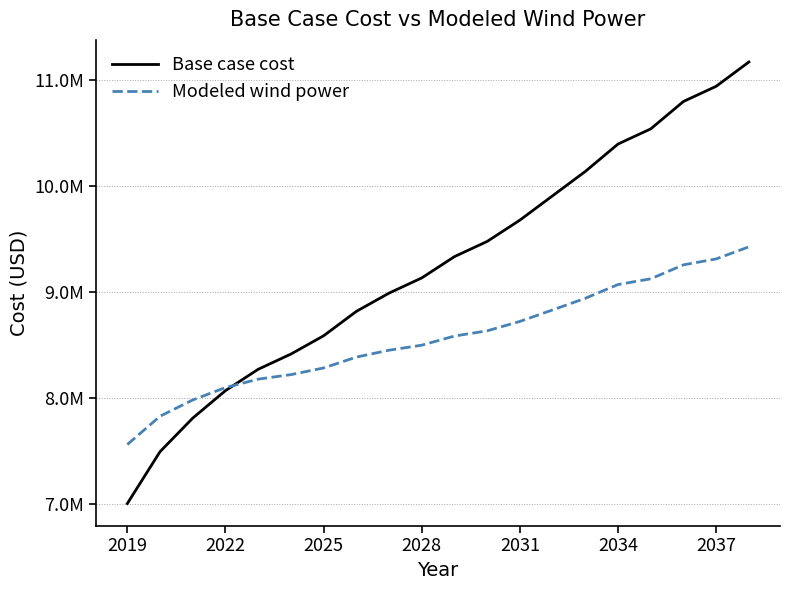

Does the chart display data point markers on the line(s)?

No